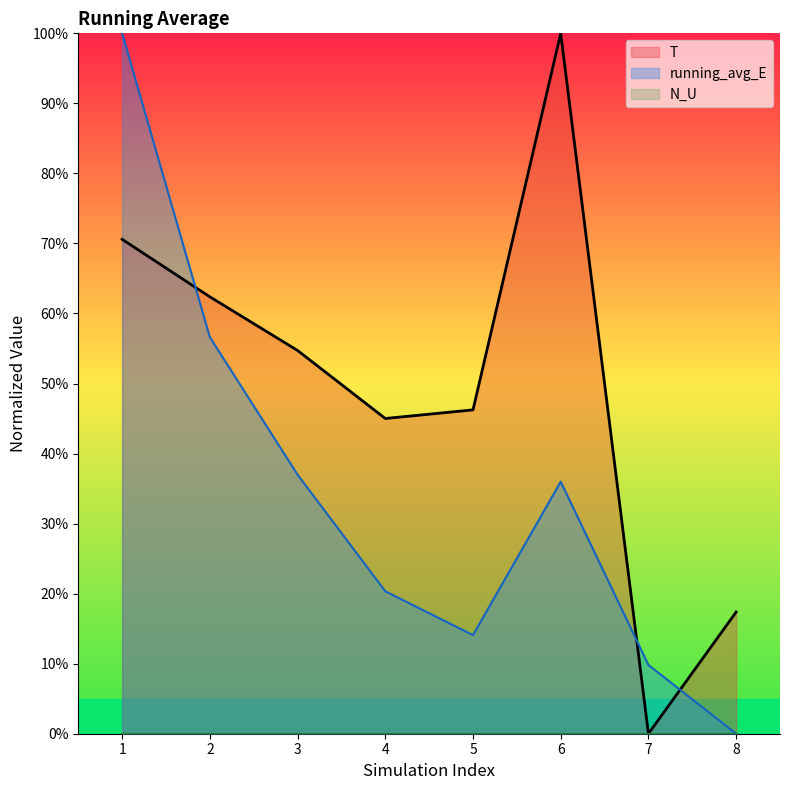

Does the chart have visible grid lines?

No